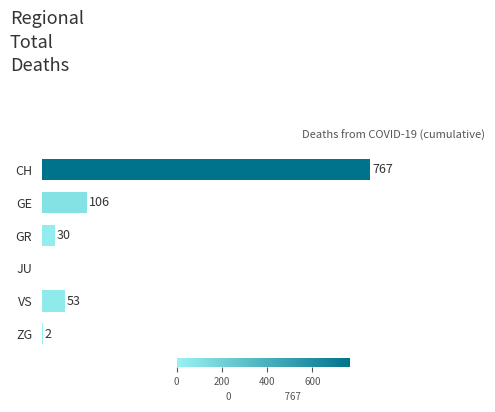

Are the bars grouped side by side (vs. stacked)?

No